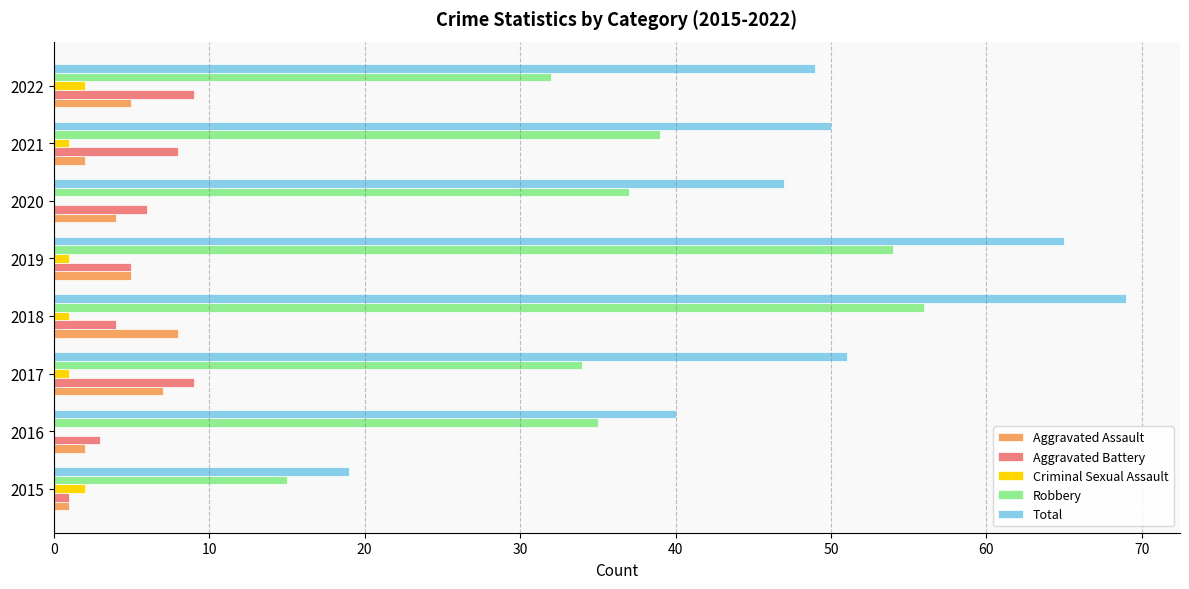

Which series changed the most between 2018 and 2021?

Total